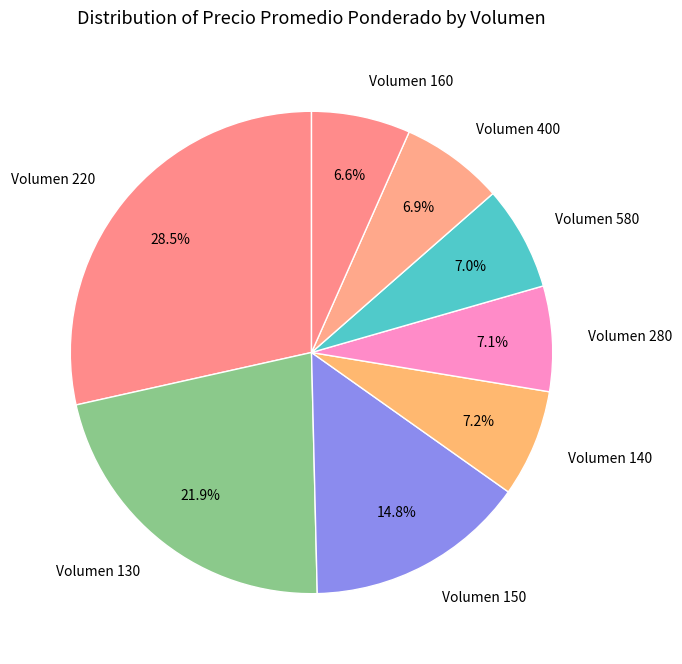

Which category has the biggest portion of the pie?

Volumen 220